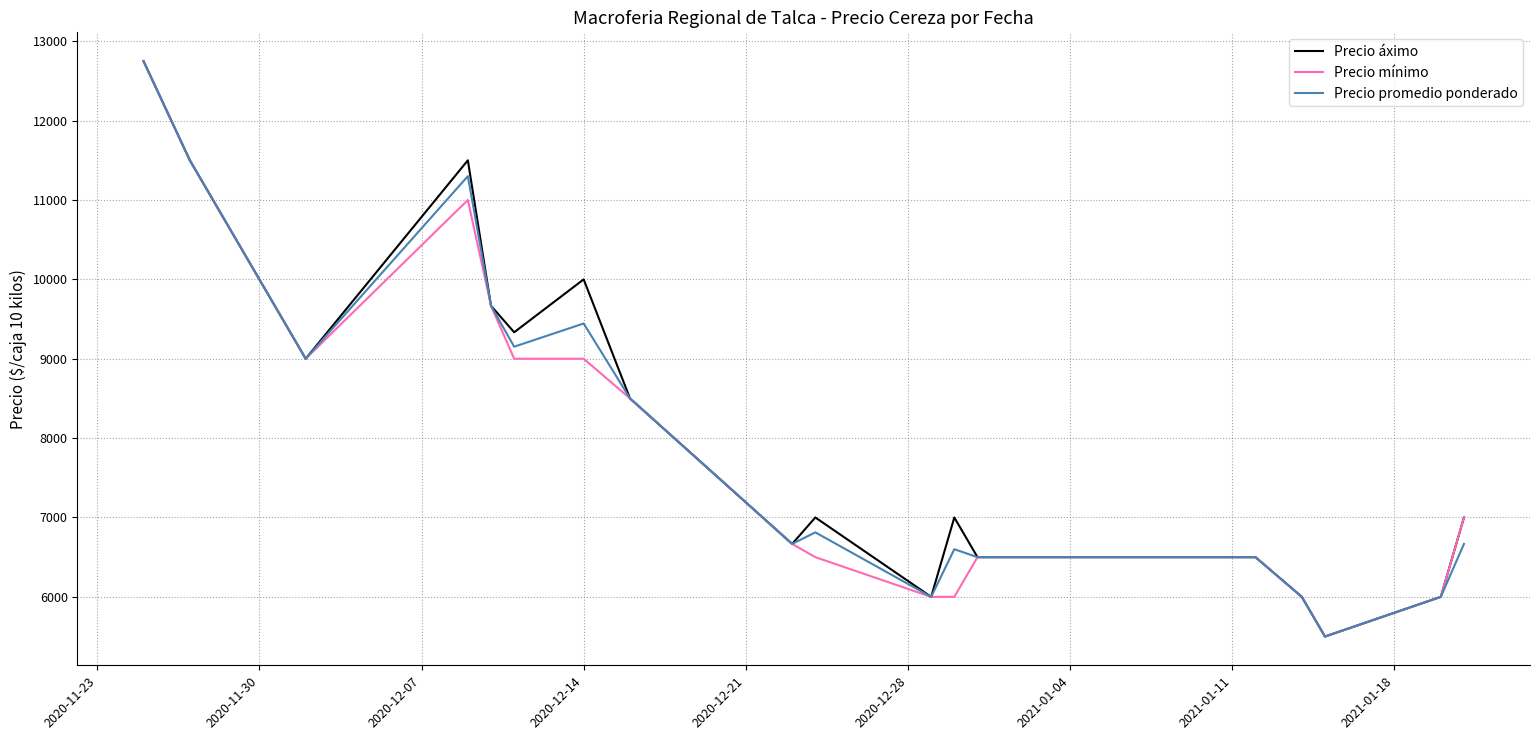

Does the chart display data point markers on the line(s)?

No